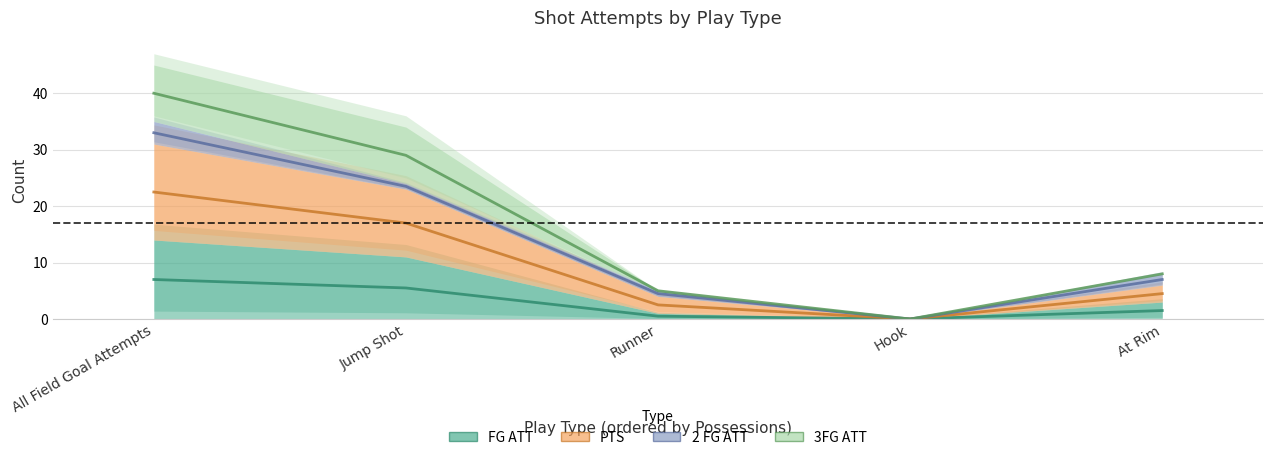

At which category is the sum across all series the highest?

All Field Goal Attempts